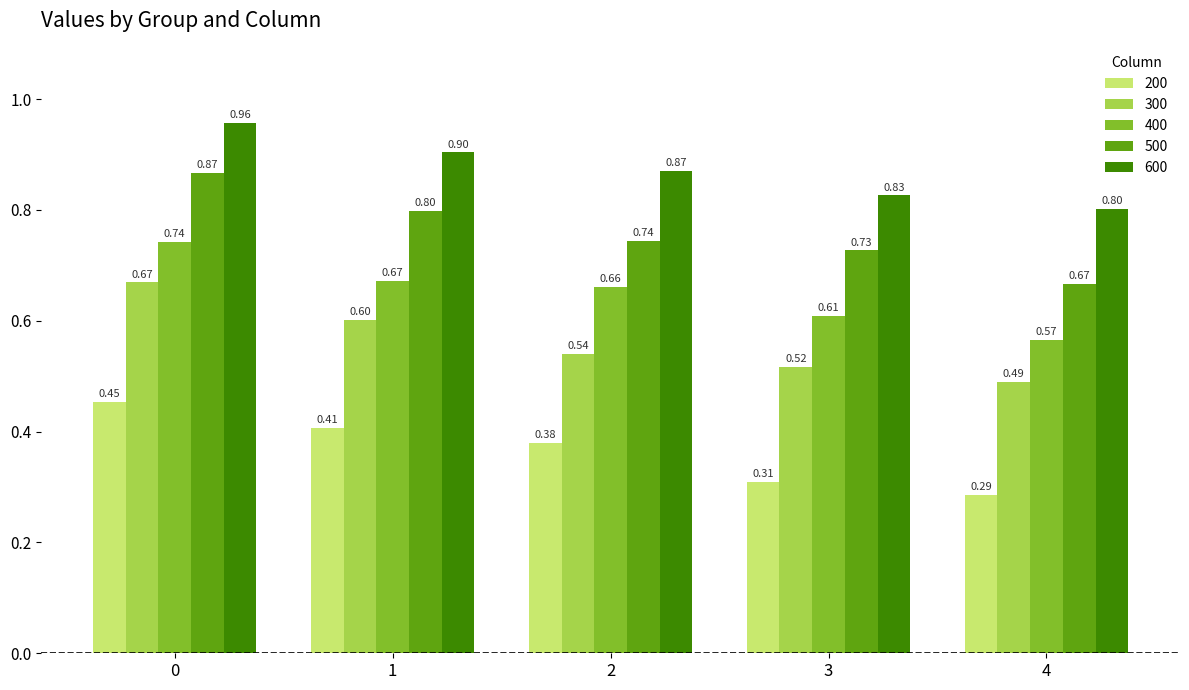

The value of 600 at 3 is 0.3. True or false?

False